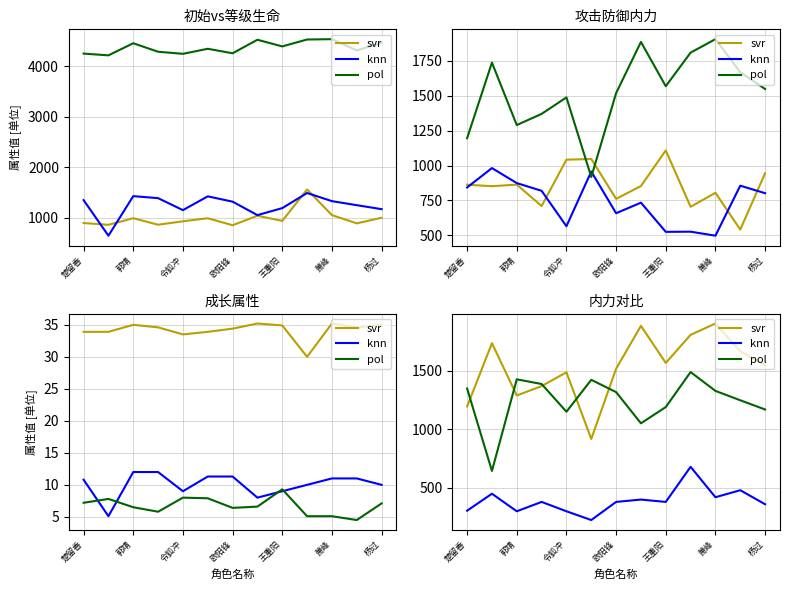

After their last crossing, which series has the higher values: svr or pol?

svr